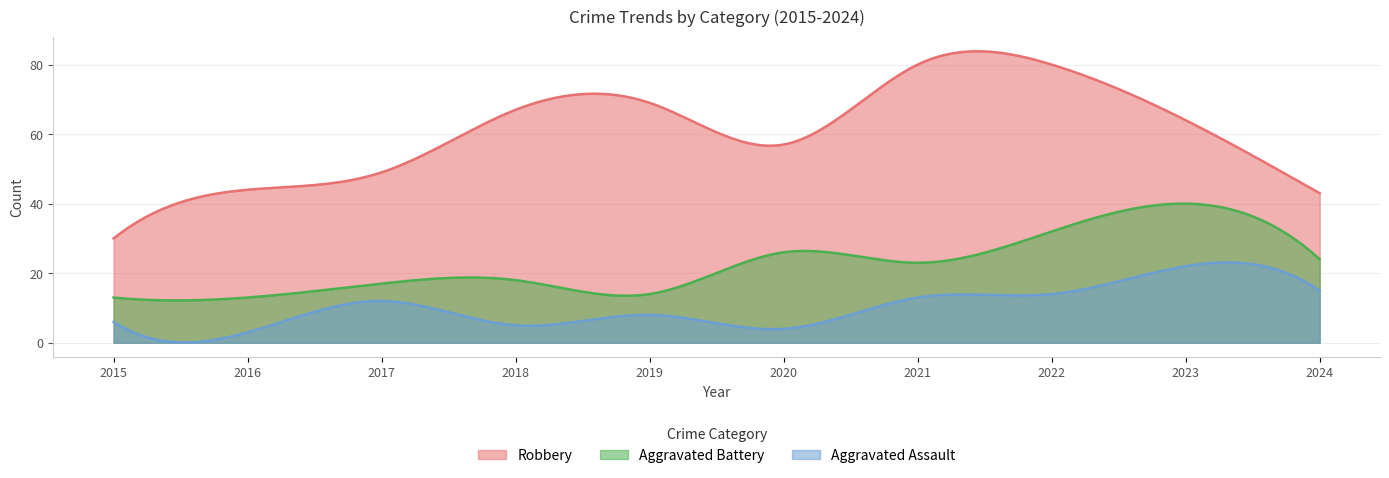

At which category is the sum across all series the highest?

2022